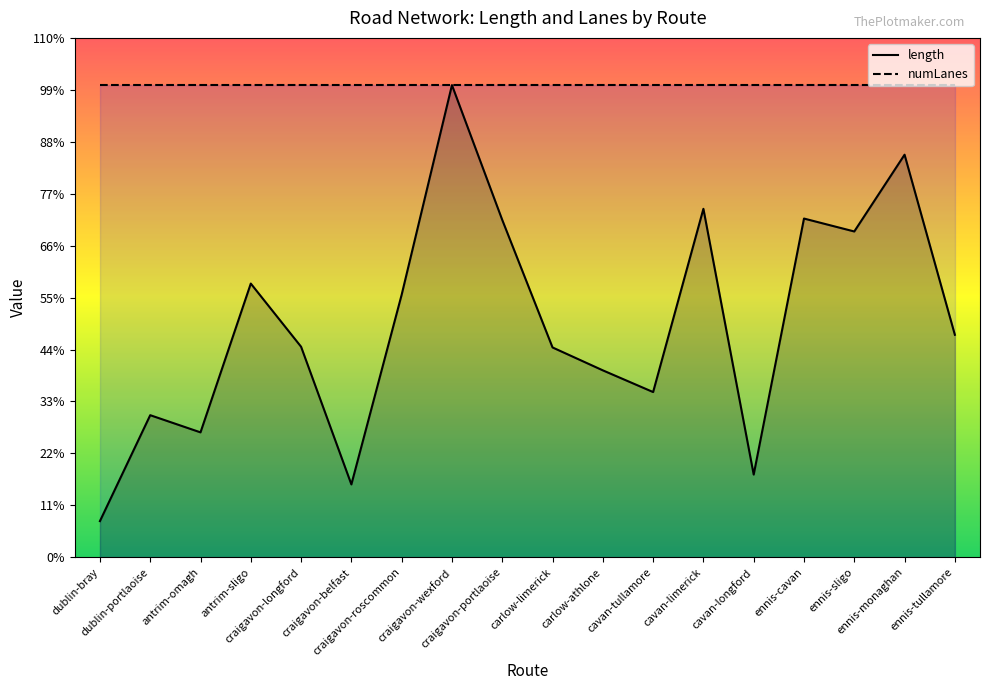

Where does the data first go above 1225?

antrim-sligo